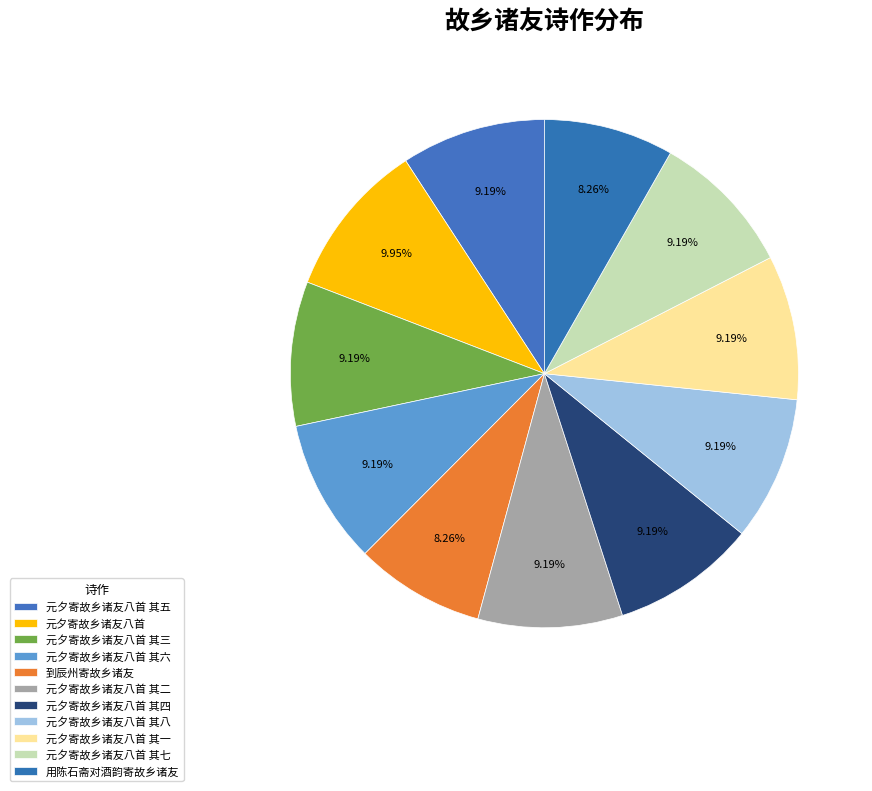

To the nearest percent, what is the average slice percentage?

9%